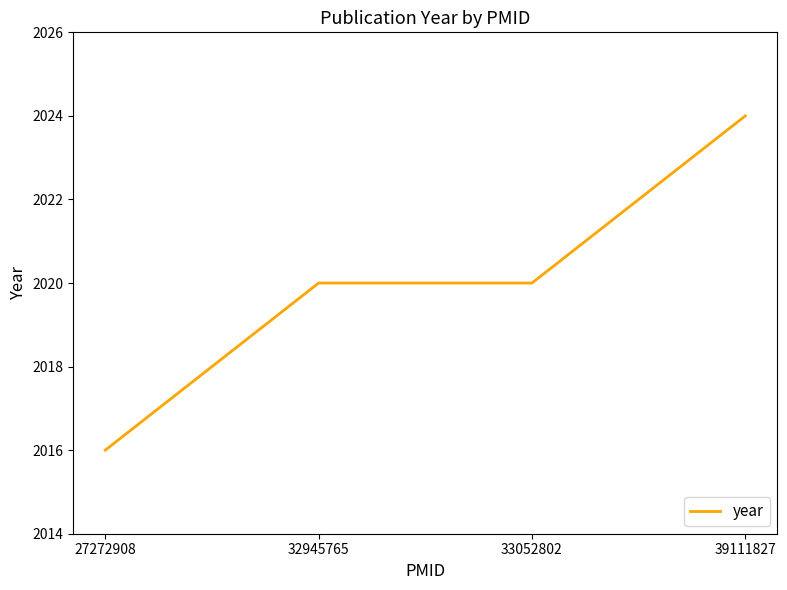

How many series are shown in this chart?

1